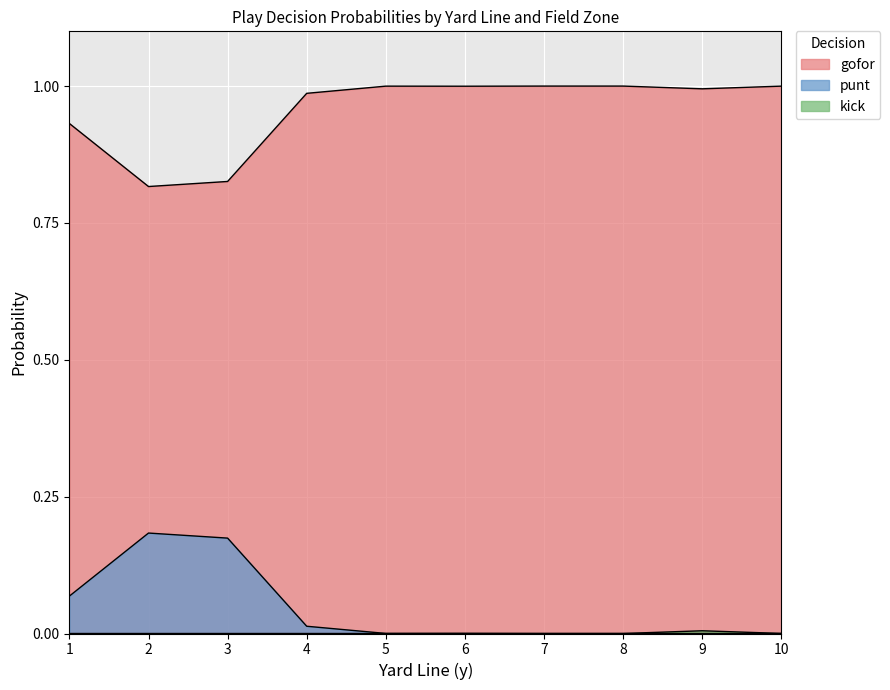

Where is kick nearest to the value 0?

1